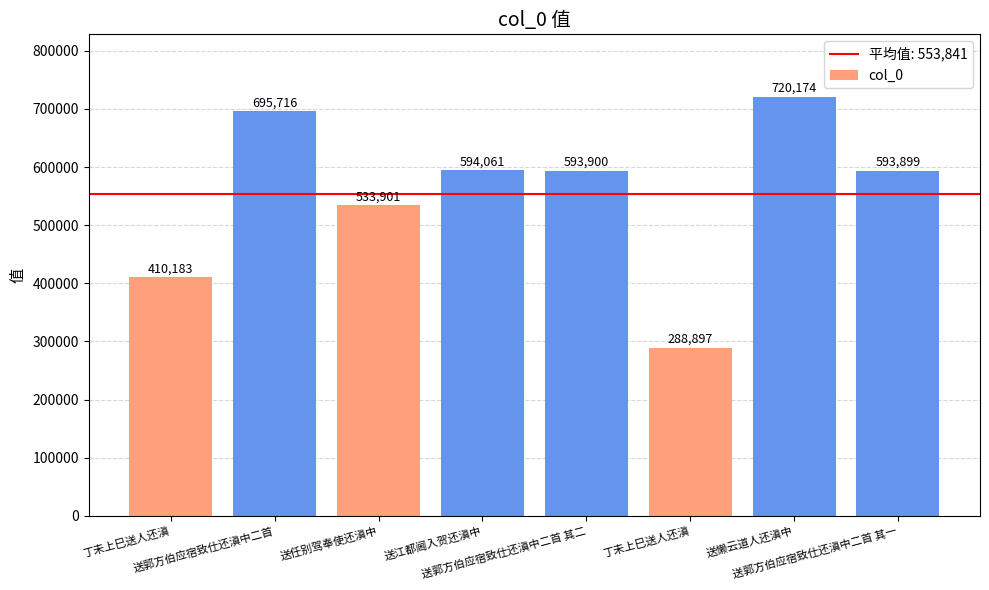

What is the average value?

553841